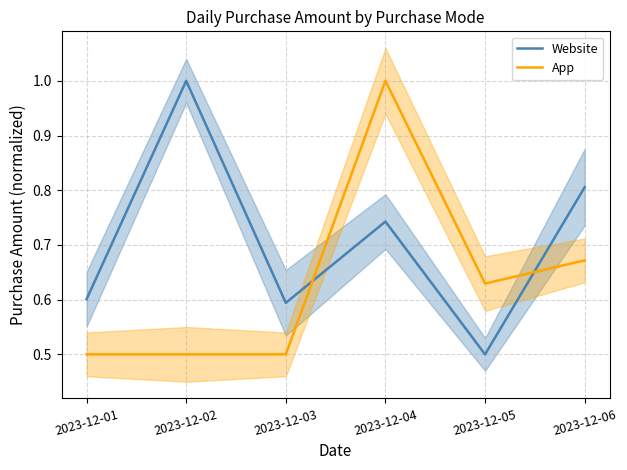

Which category has the highest value in the Website series?

2023-12-02